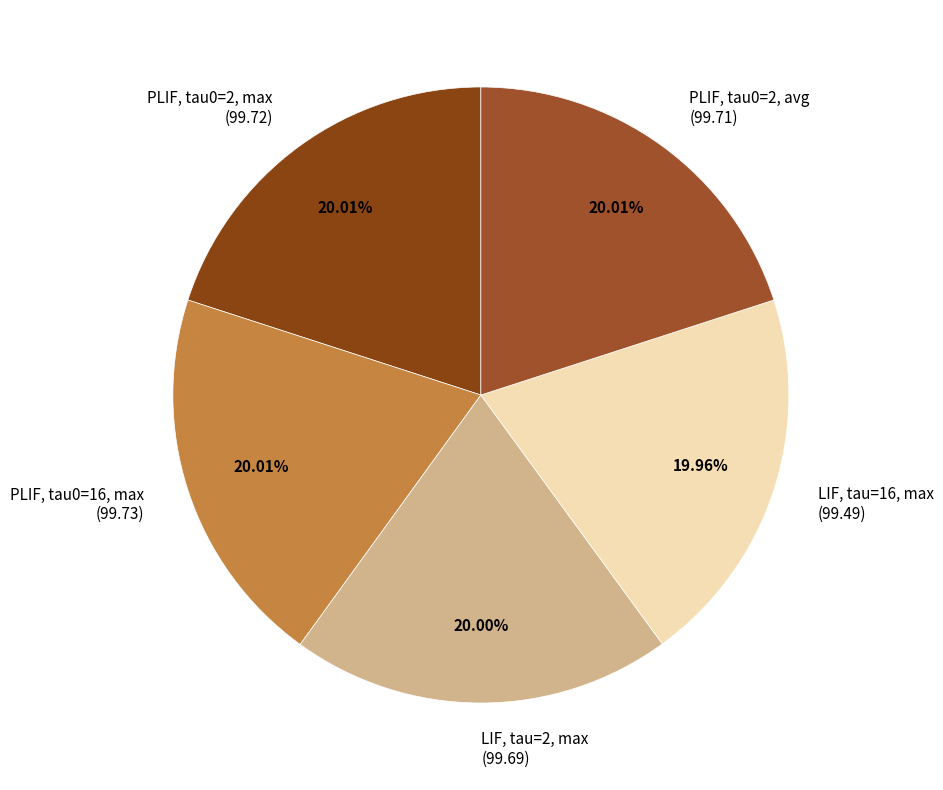

Approximately how many times larger is the value at LIF, tau=2, max compared to PLIF, tau0=2, max?

1.0